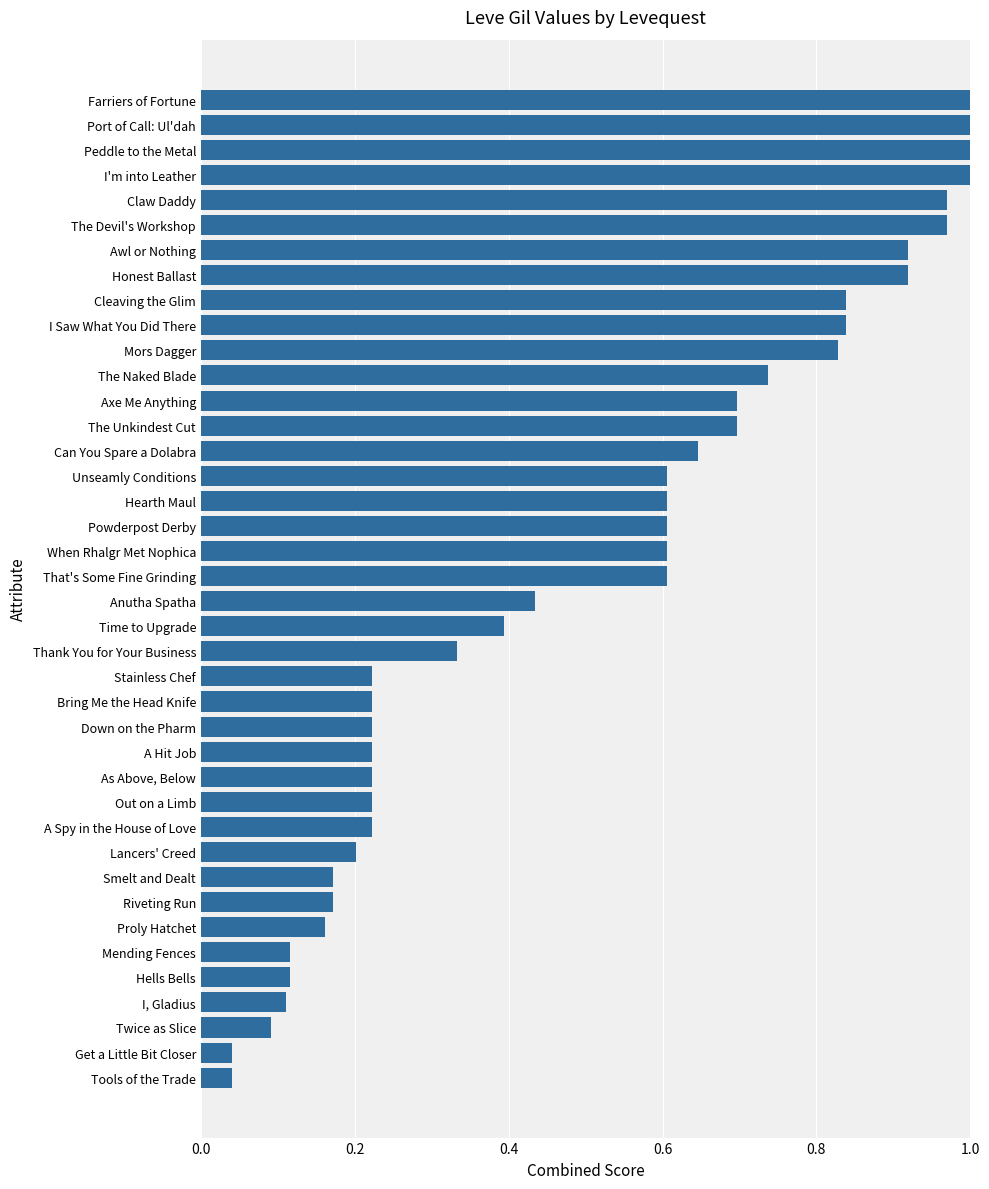

What is the sum of all values?

20.0